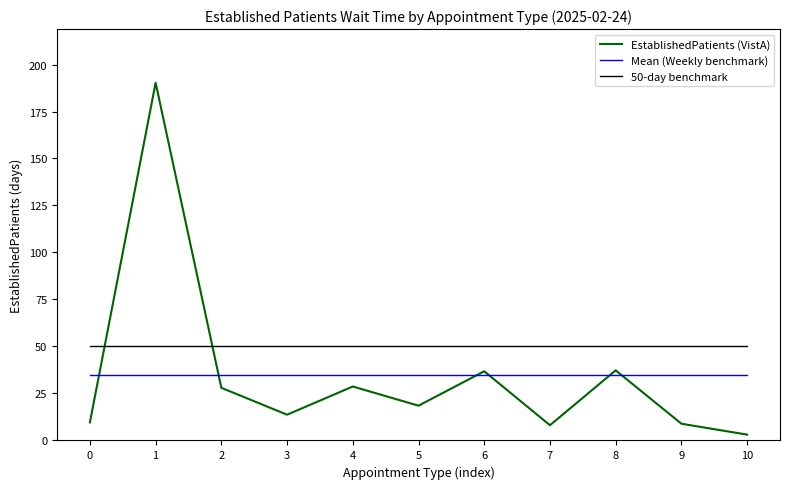

At which category is the sum across all series the highest?

1